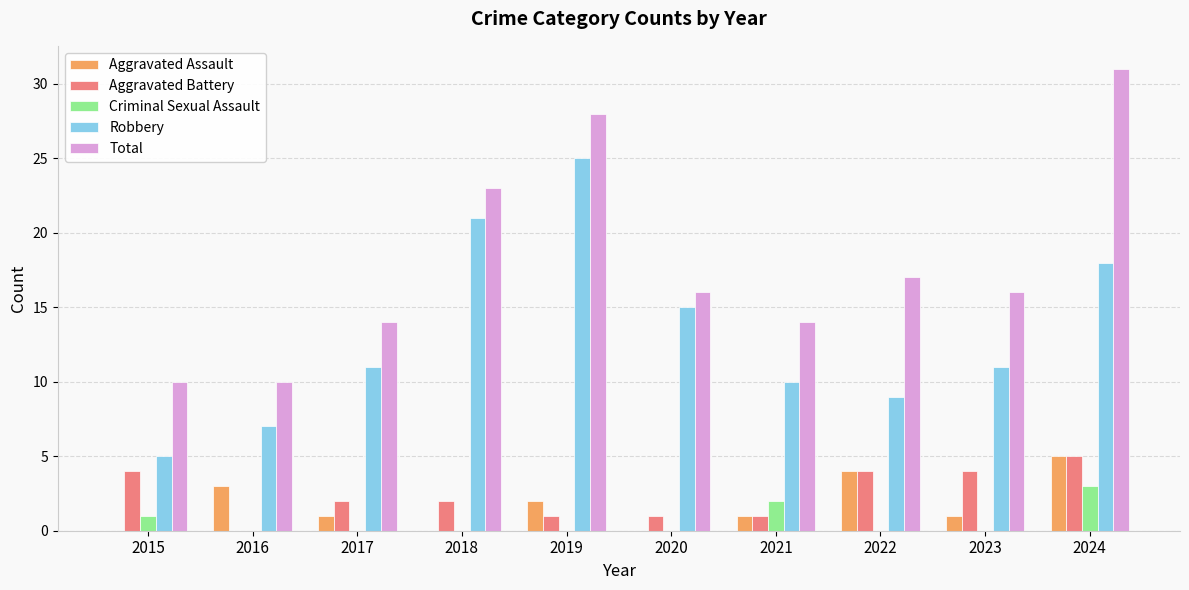

What is the greatest value displayed?

31